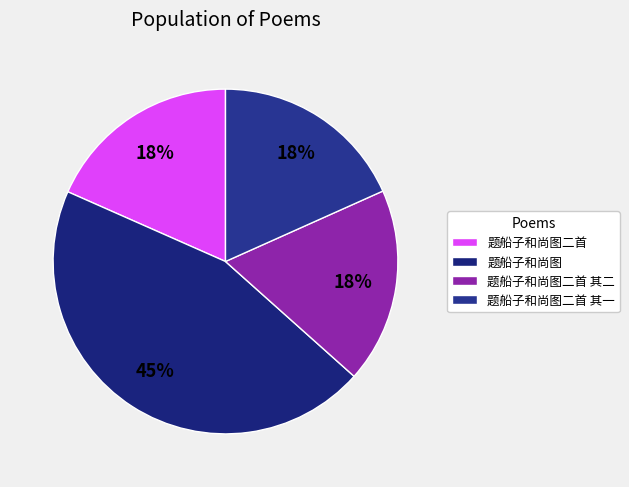

Is it true that 题船子和尚图 is 1% of the pie?

False